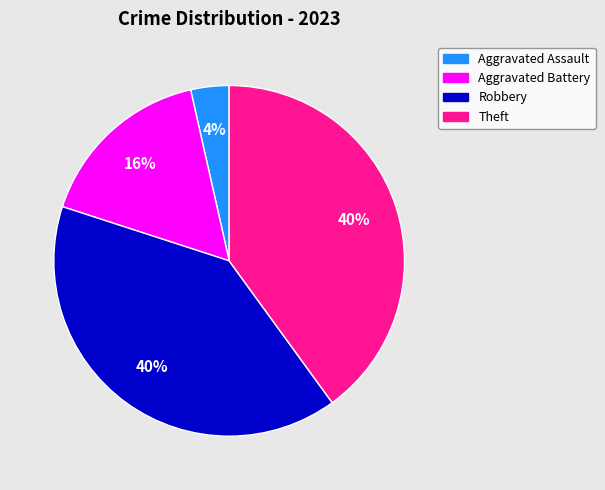

How many segments does this pie chart have?

4